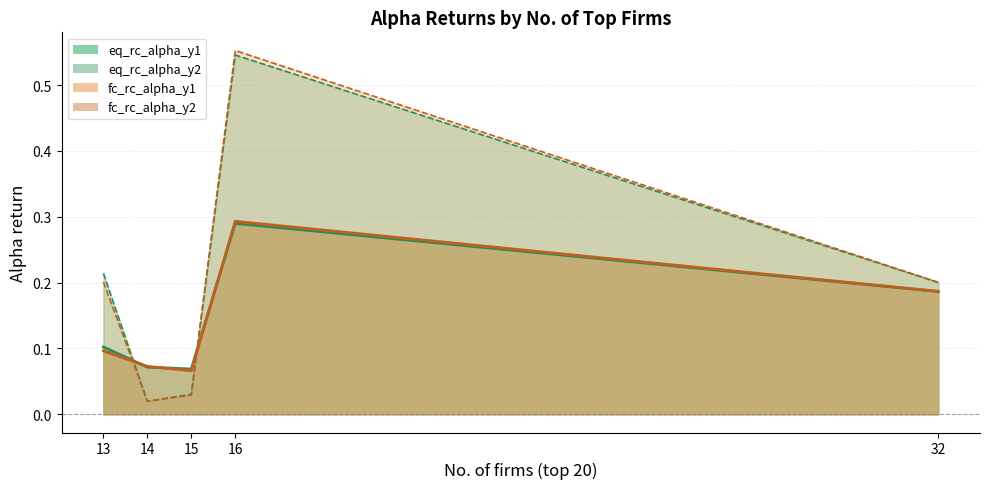

What are all the series names shown in the legend?

eq_rc_alpha_y1, eq_rc_alpha_y2, fc_rc_alpha_y1, fc_rc_alpha_y2